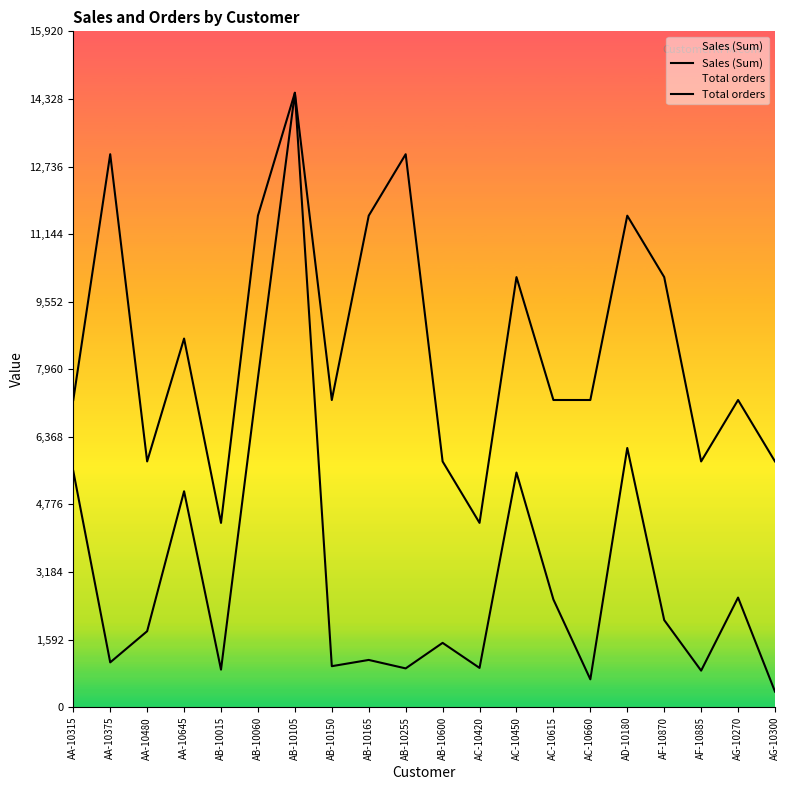

How many data points in Sales (Sum) are above 1790?

10